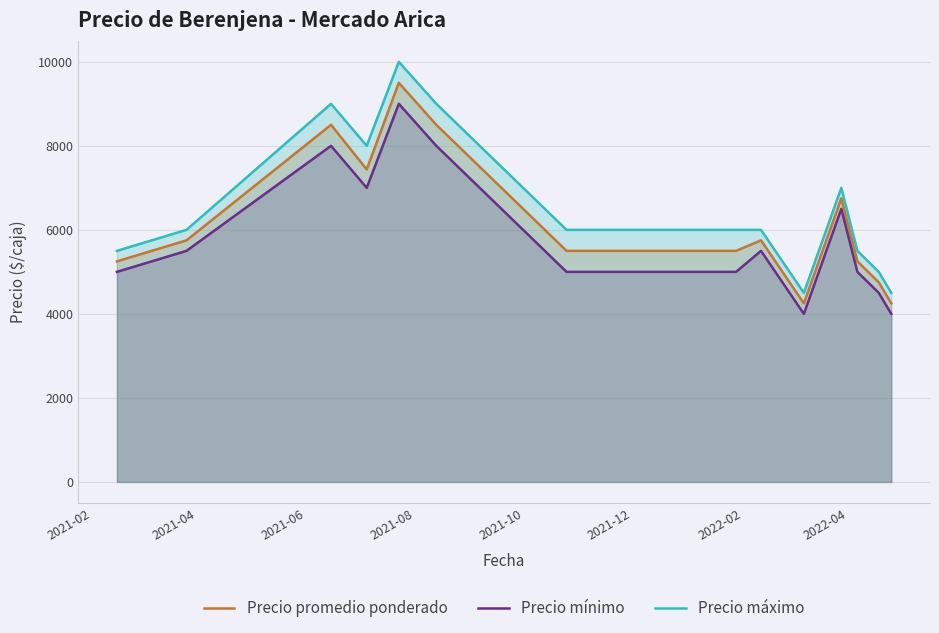

What is the difference between the maximum and second lowest values in the Precio mínimo series?

5000